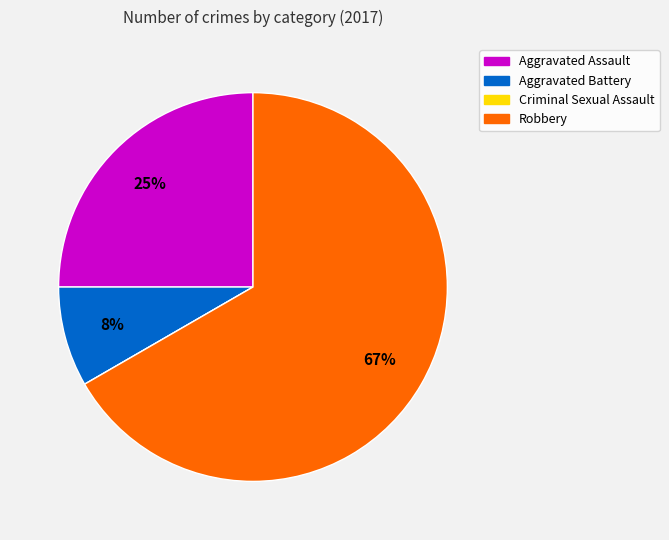

Does any single category account for the majority?

Yes